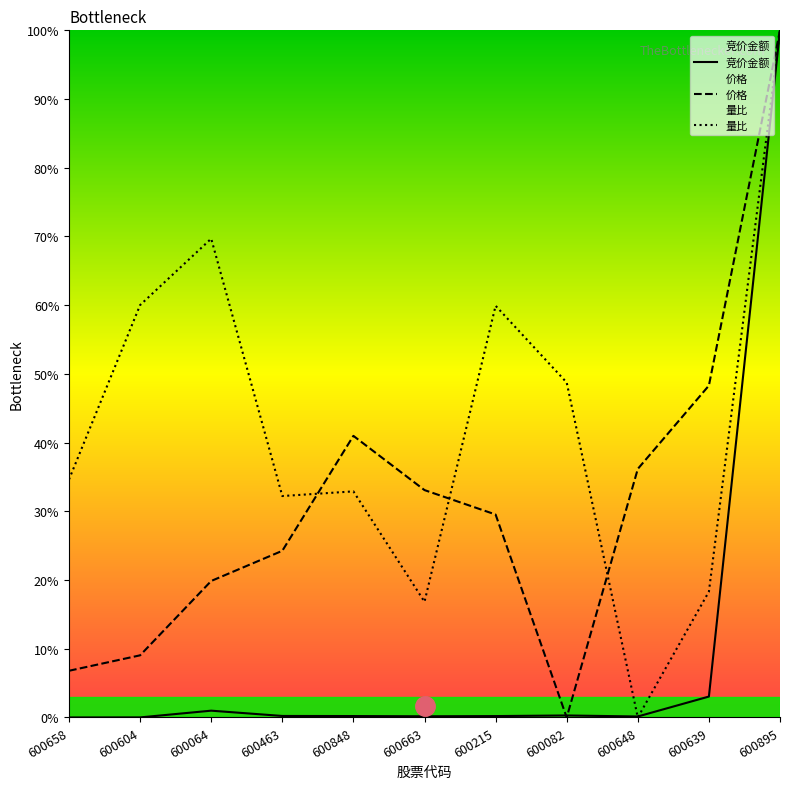

What is the maximum value shown in the chart?

100.0